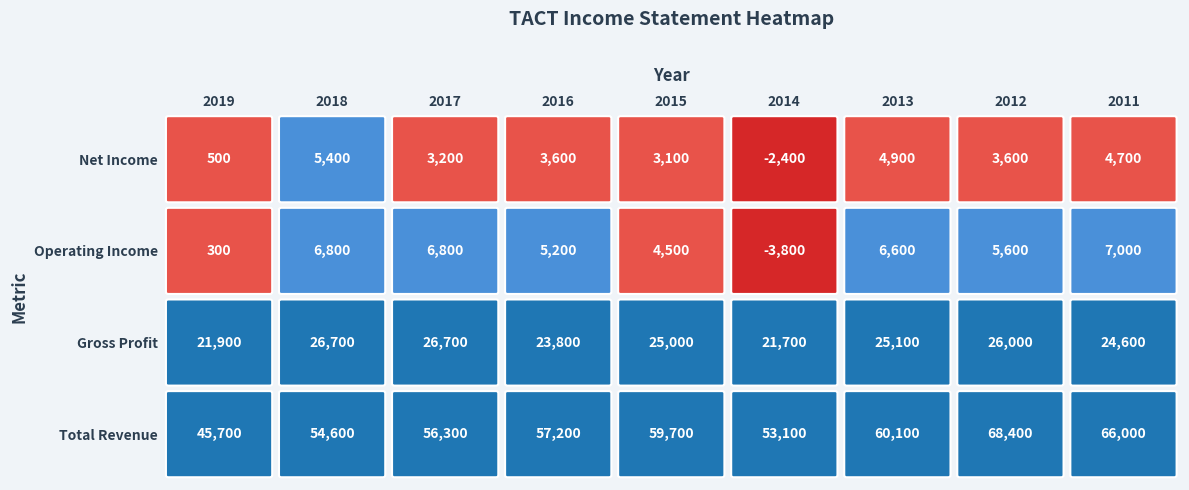

Reading right to left, transcribe all the data shown in this chart.

Total Revenue: 2011=66000	2012=68400	2013=60100	2014=53100	2015=59700	2016=57200	2017=56300	2018=54600	2019=45700
Gross Profit: 2011=24600	2012=26000	2013=25100	2014=21700	2015=25000	2016=23800	2017=26700	2018=26700	2019=21900
Operating Income: 2011=7000	2012=5600	2013=6600	2014=-3800	2015=4500	2016=5200	2017=6800	2018=6800	2019=300
Net Income: 2011=4700	2012=3600	2013=4900	2014=-2400	2015=3100	2016=3600	2017=3200	2018=5400	2019=500